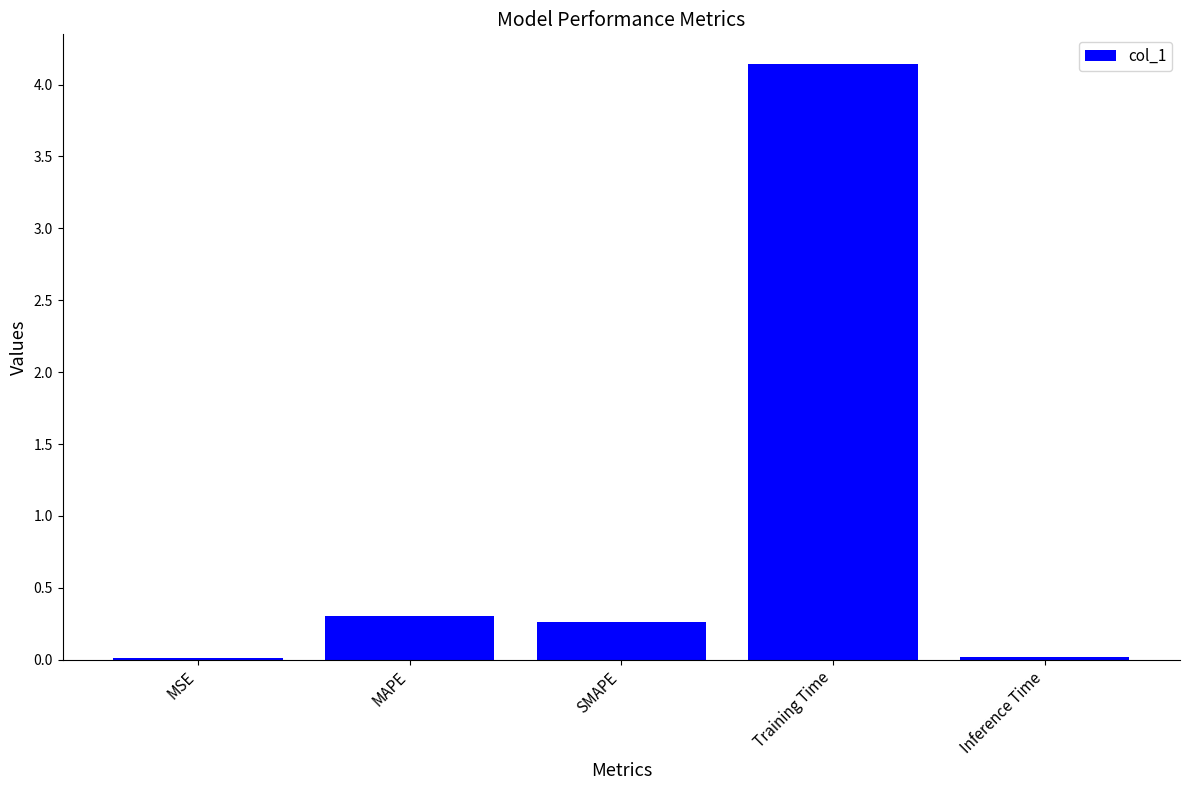

The value at Inference Time is 0.0. True or false?

True